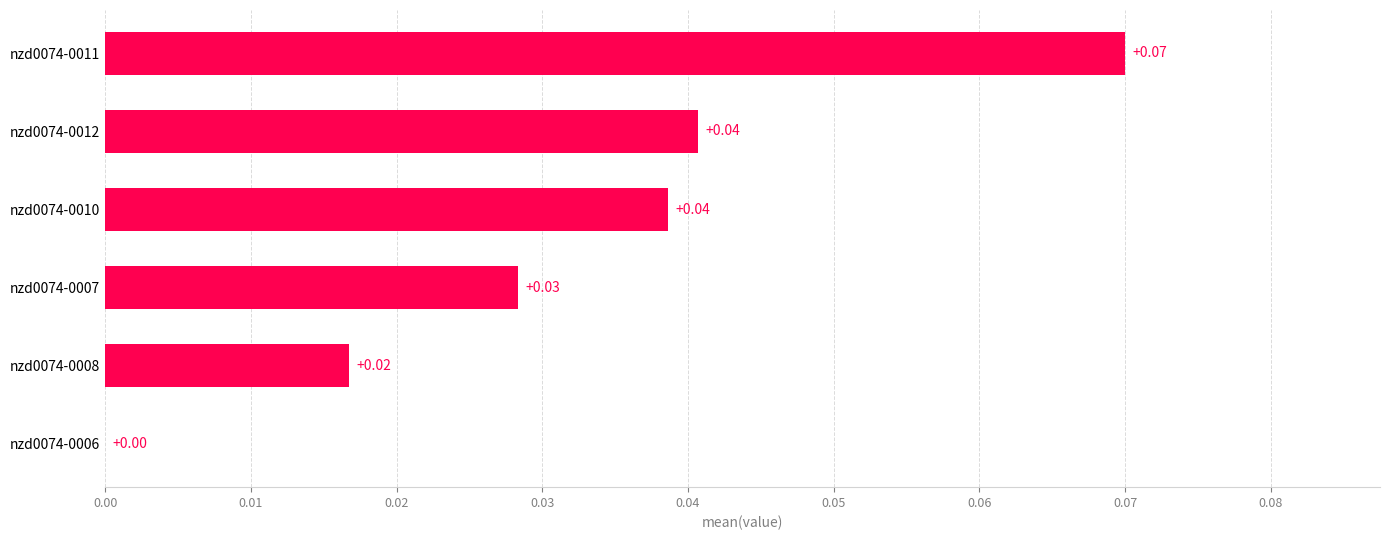

Does the chart contain stacked bars?

No